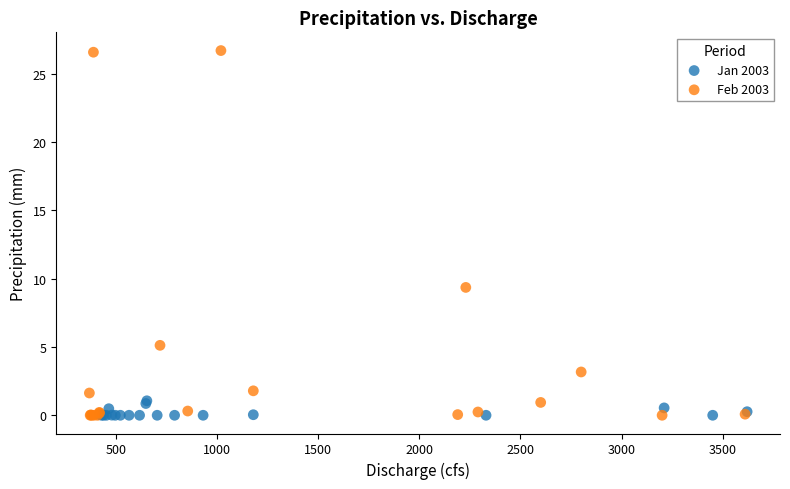

Which series reaches the maximum Y coordinate?

Feb 2003